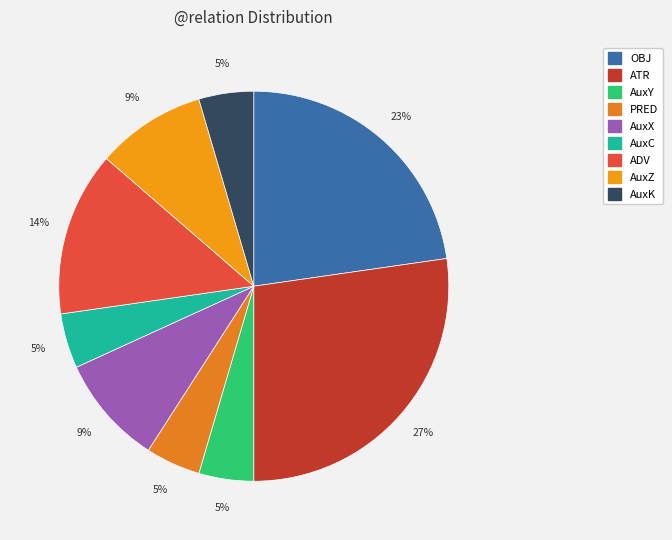

Count the number of slices in the pie.

9